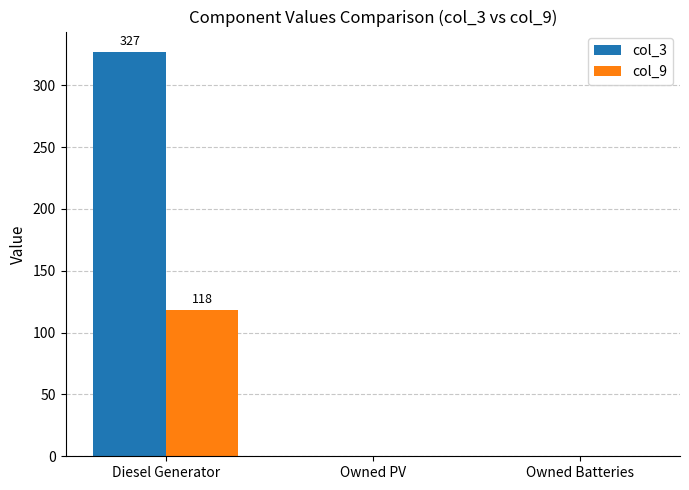

Which category has the highest value in the col_3 series?

Diesel Generator